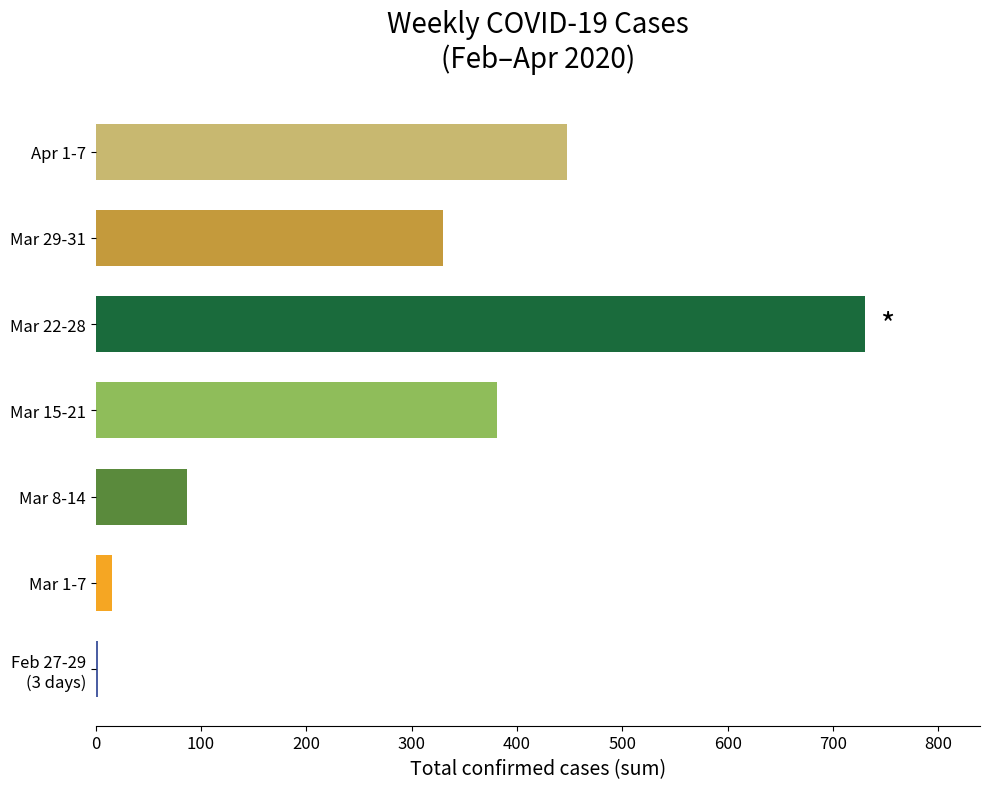

How many distinct data groups are displayed?

1